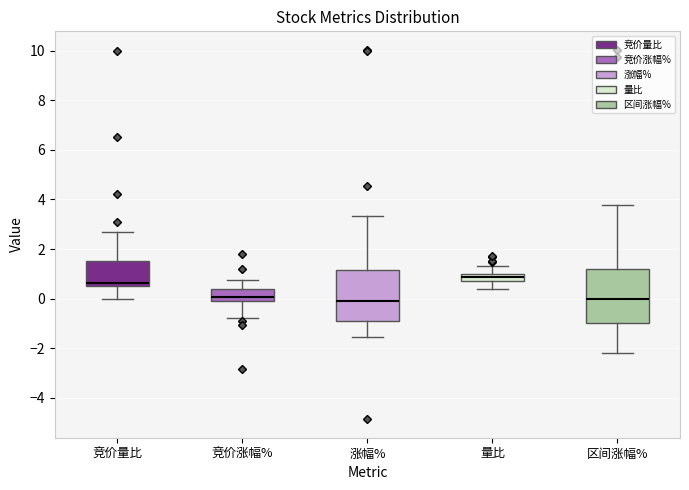

Where is the upper edge of the box for 竞价量比 on the y-axis? The values are not printed on the chart, so give them approximately, as read against the axis.

1.6